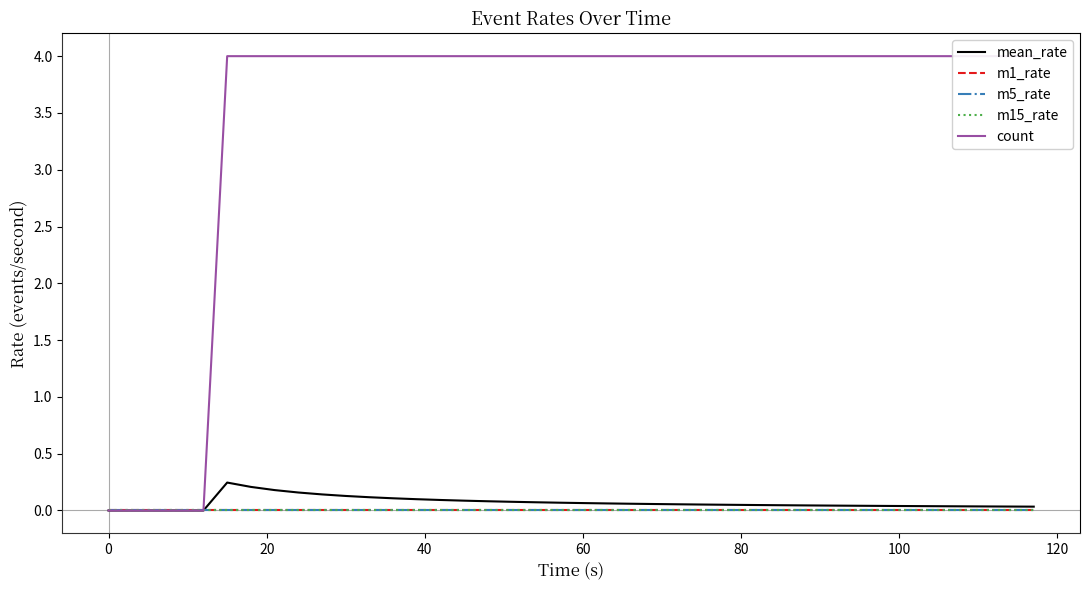

Which series has the largest range (max minus min)?

count